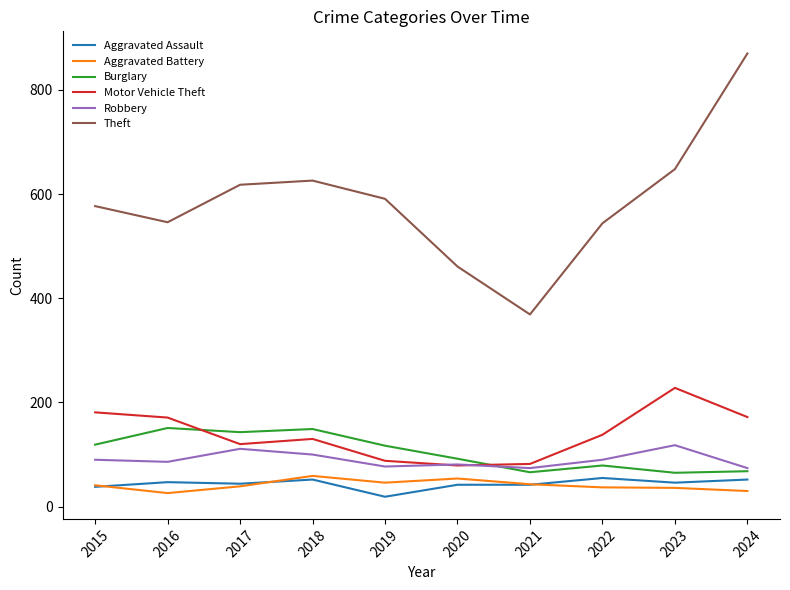

Is it true that Robbery equals 36 at 2019?

False